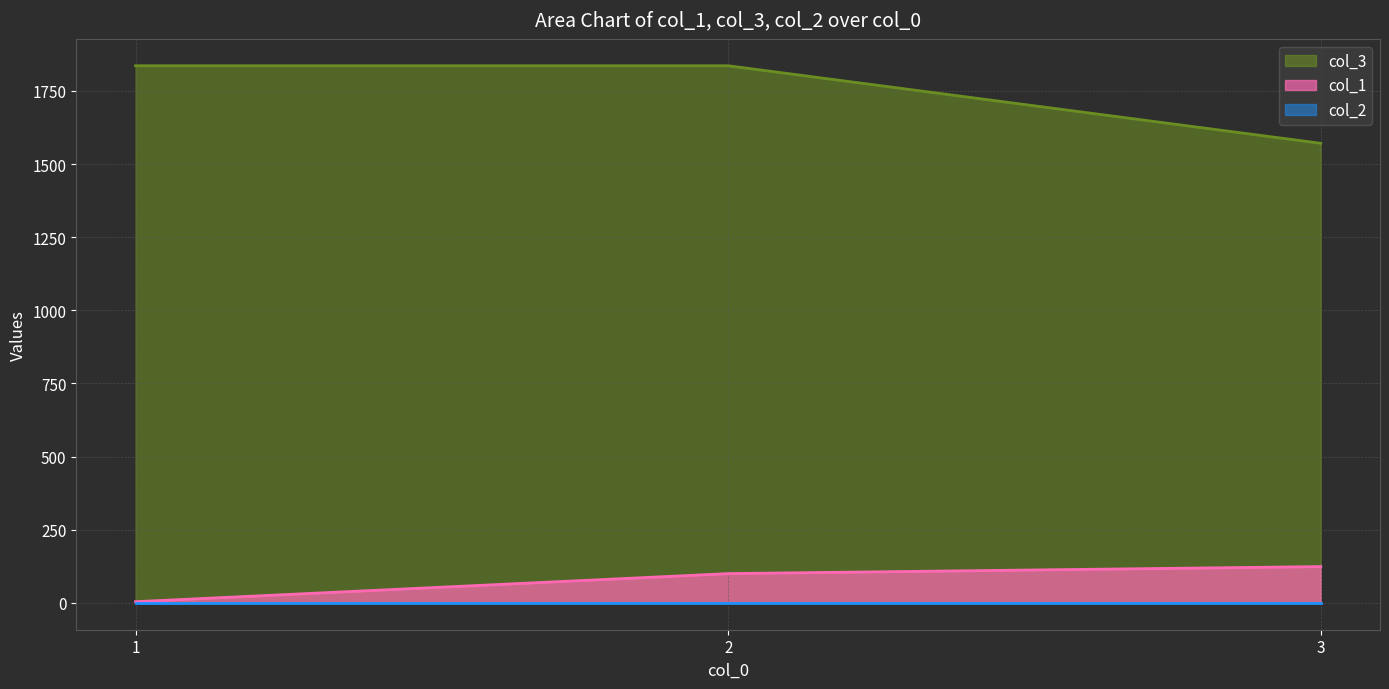

The col_1 series shows 124 at 3. True or false?

True